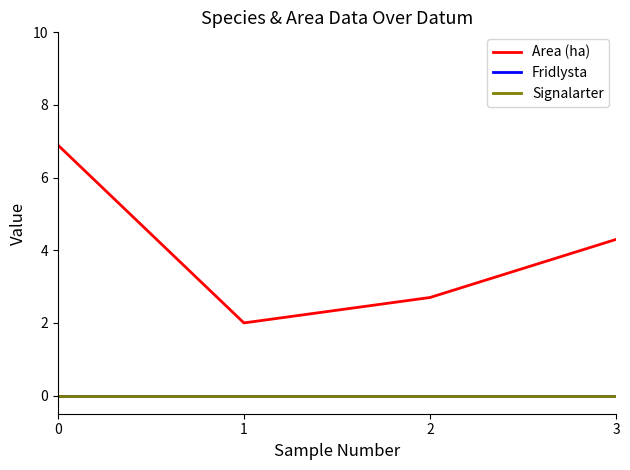

Reading left to right, what are all the values shown in this chart?

Area (ha): 6.9	2.0	2.7	4.3
Fridlysta: 0.0	0.0	0.0	0.0
Signalarter: 0.0	0.0	0.0	0.0